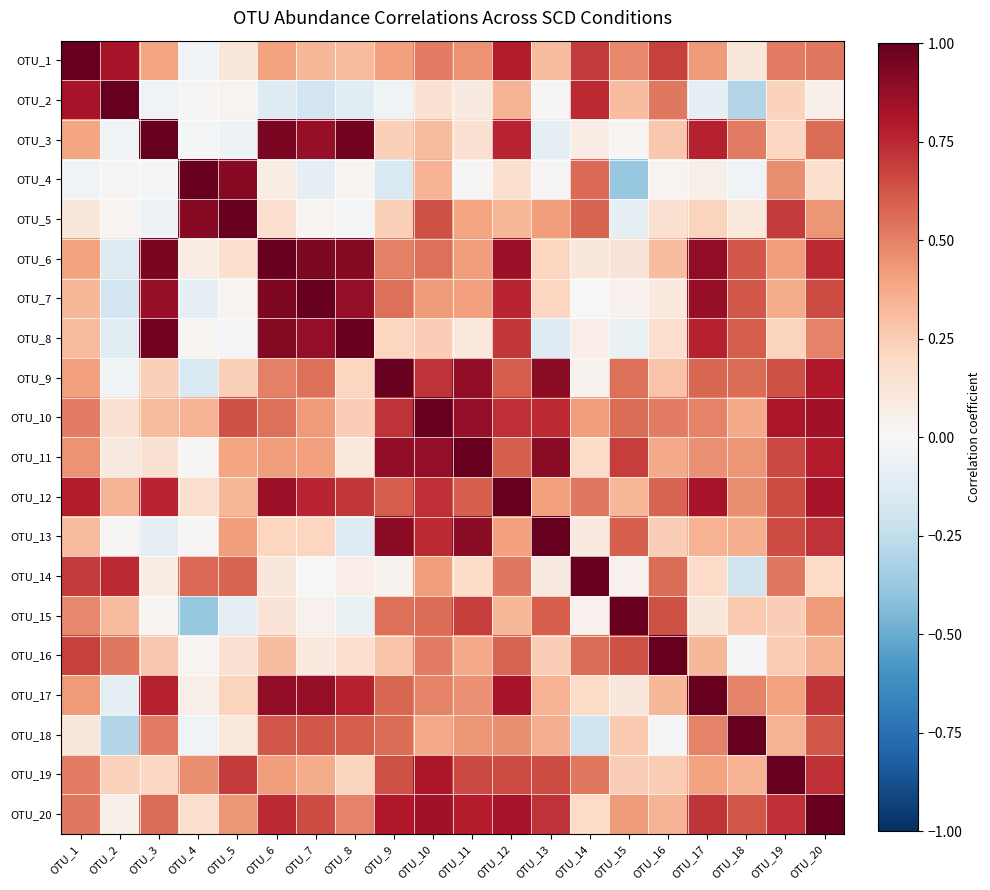

What is the total value across all series at OTU_1?

9.3